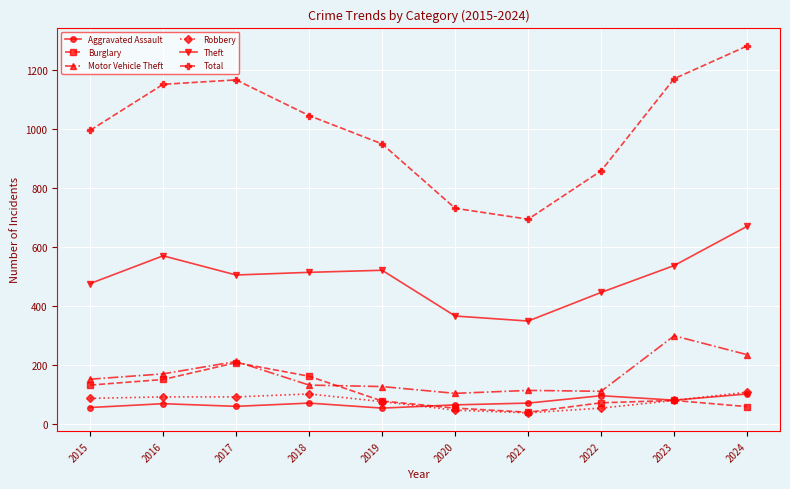

Which series has the largest range (max minus min)?

Total